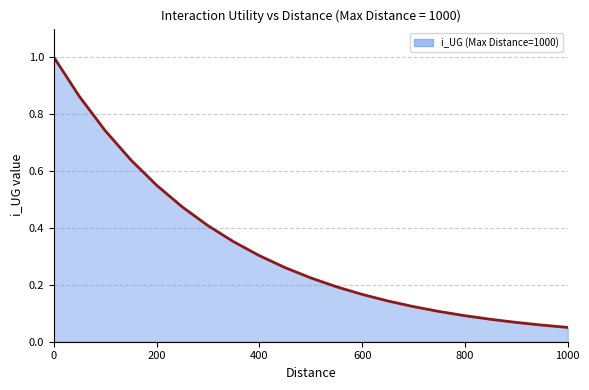

What is the greatest value displayed?

1.0